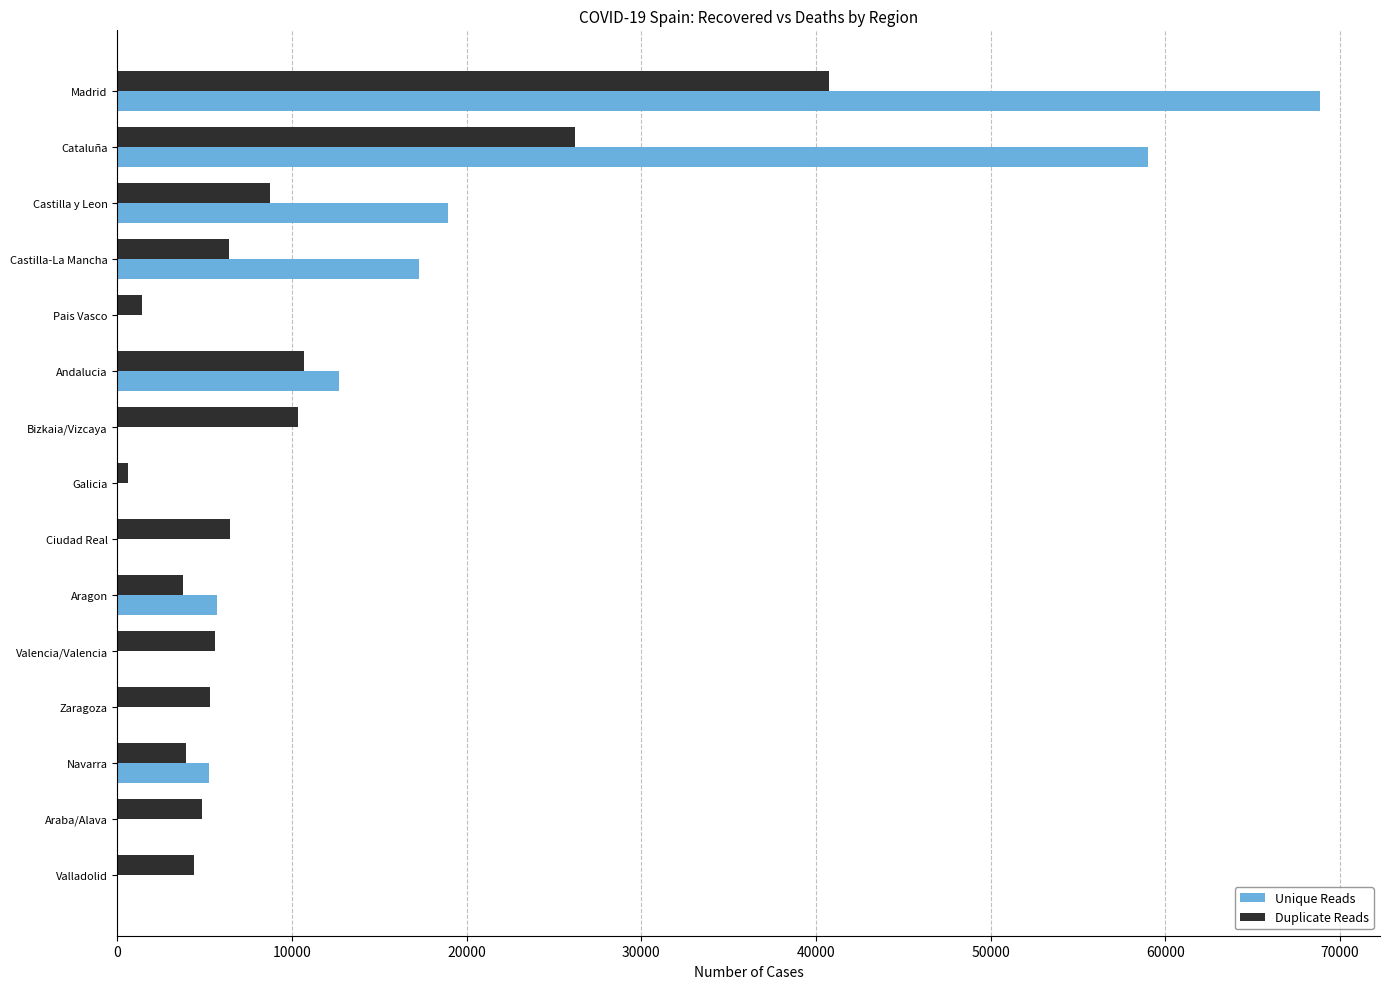

What is the sum of all Duplicate Reads values?

139370